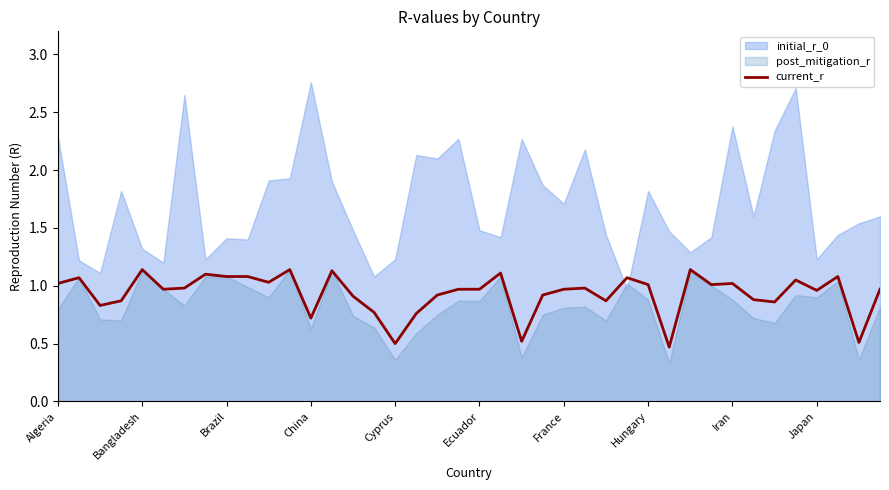

Reading left to right, what are all the values shown in this chart?

1.0	1.1	0.8	0.9	1.1	1.0	1.0	1.1	1.1	1.1	1.0	1.1	0.7	1.1	0.9	0.8	0.5	0.8	0.9	1.0	1.0	1.1	0.5	0.9	1.0	1.0	0.9	1.1	1.0	0.5	1.1	1.0	1.0	0.9	0.9	1.1	1.0	1.1	0.5	1.0